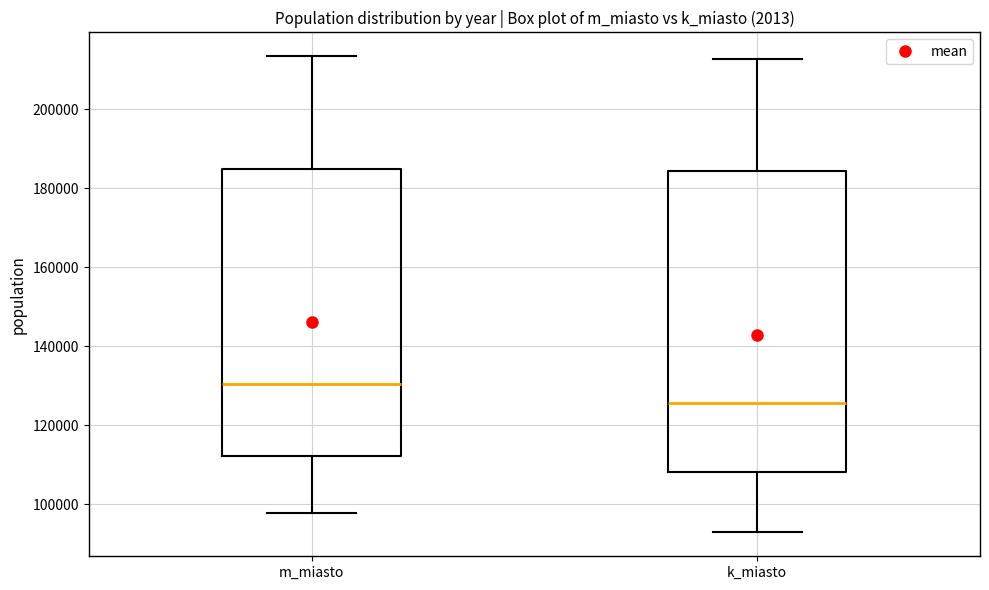

Which box is the tallest, from its lower edge to its upper edge?

k_miasto